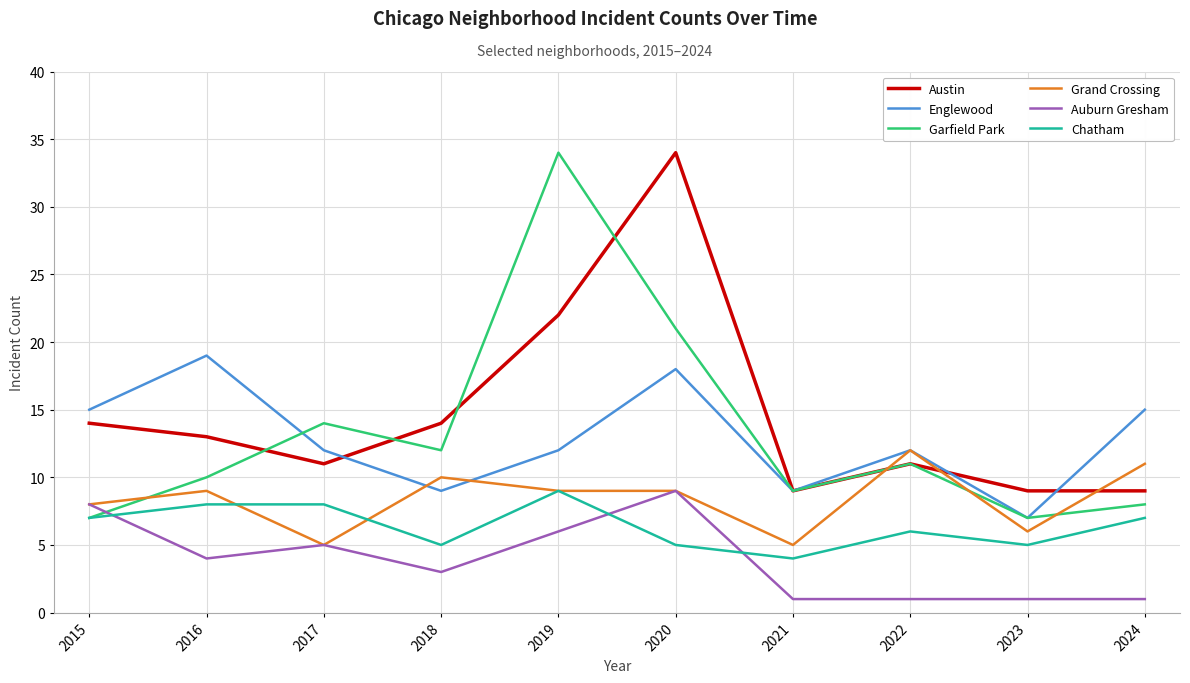

How many series are shown in this chart?

6